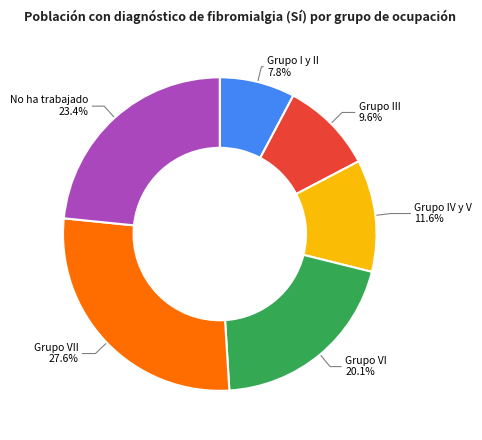

To the nearest percent, what percentage of the pie is Grupo III?

10%